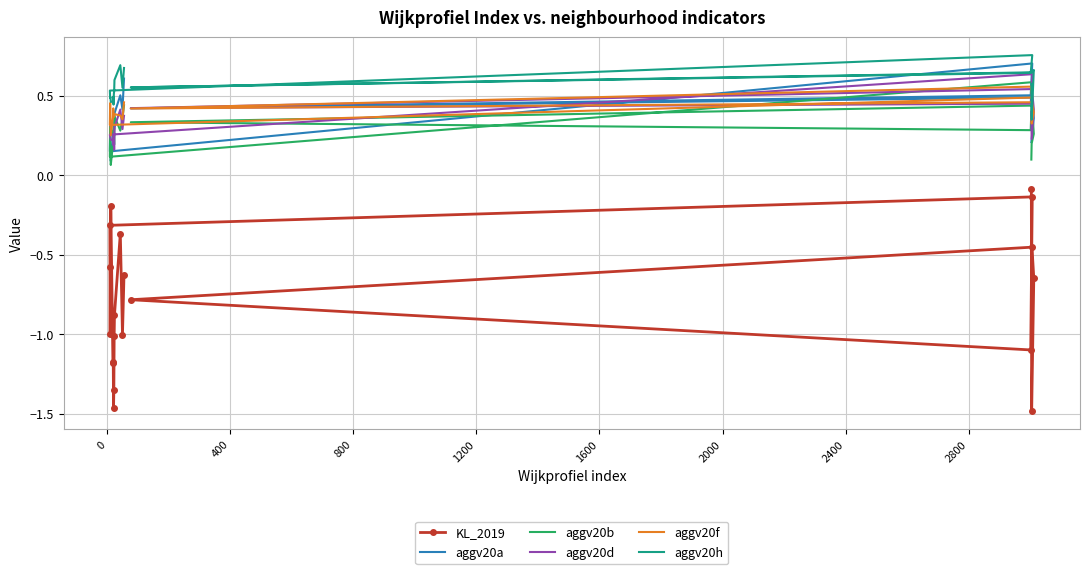

True or false: aggv20d has more than 0 points higher than both neighbors.

True